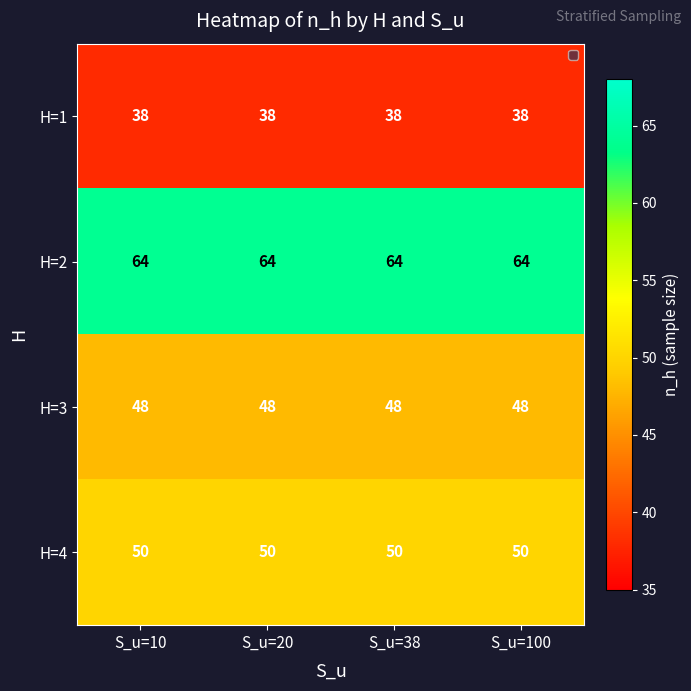

Which series has the largest total across all categories?

H=2